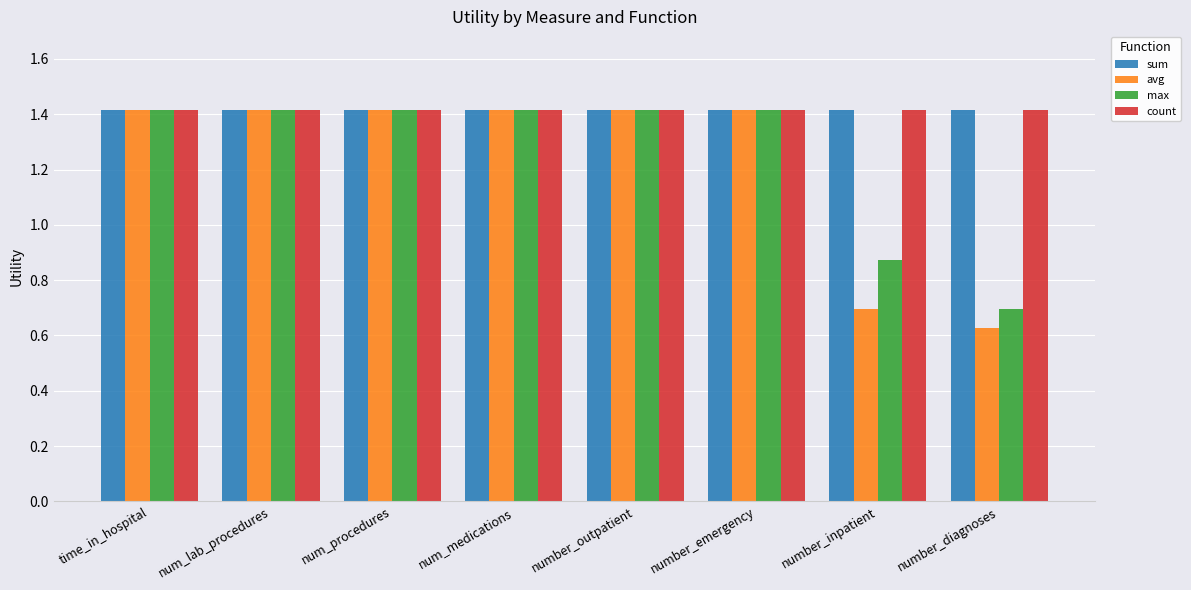

What is the value of the sum bar at the 6th from the left?

1.4